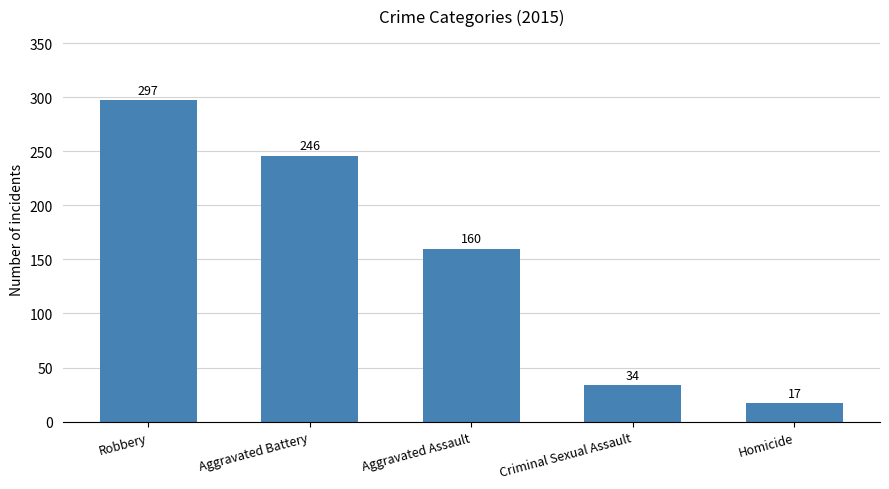

Rank the categories by value from highest to lowest.

Robbery, Aggravated Battery, Aggravated Assault, Criminal Sexual Assault, Homicide